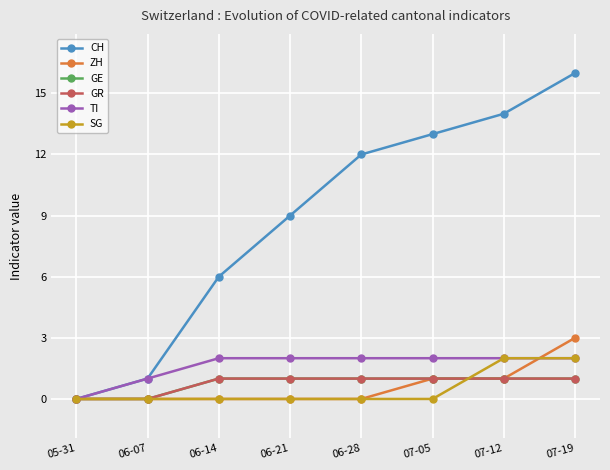

Does the chart have visible grid lines?

Yes